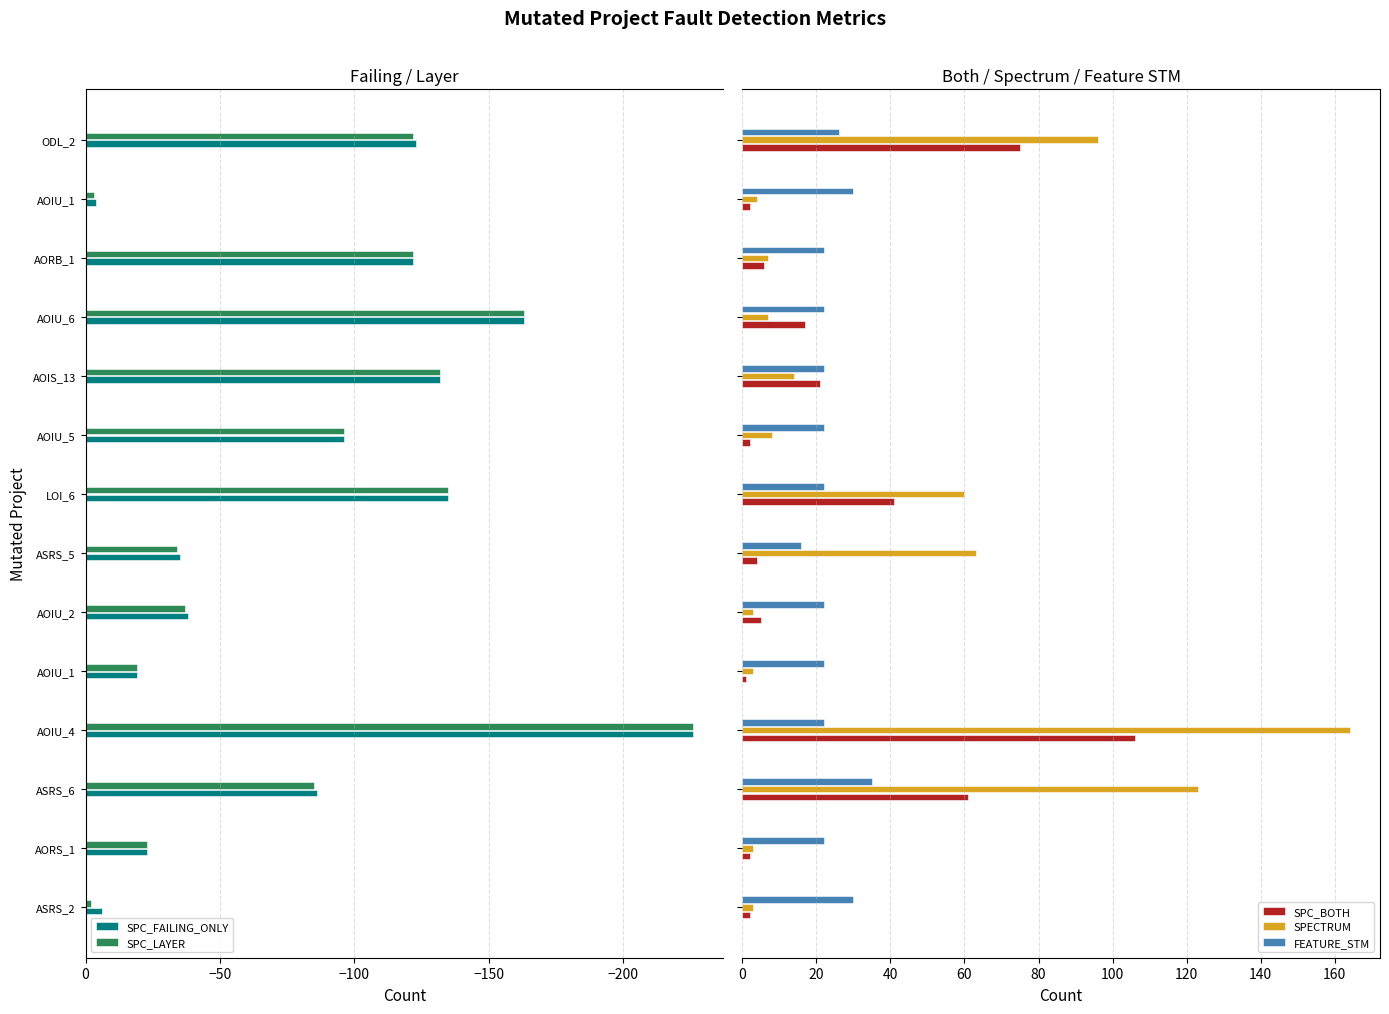

What are all the series names shown in the legend?

SPC_FAILING_ONLY, SPC_LAYER, SPC_BOTH, SPECTRUM, FEATURE_STM